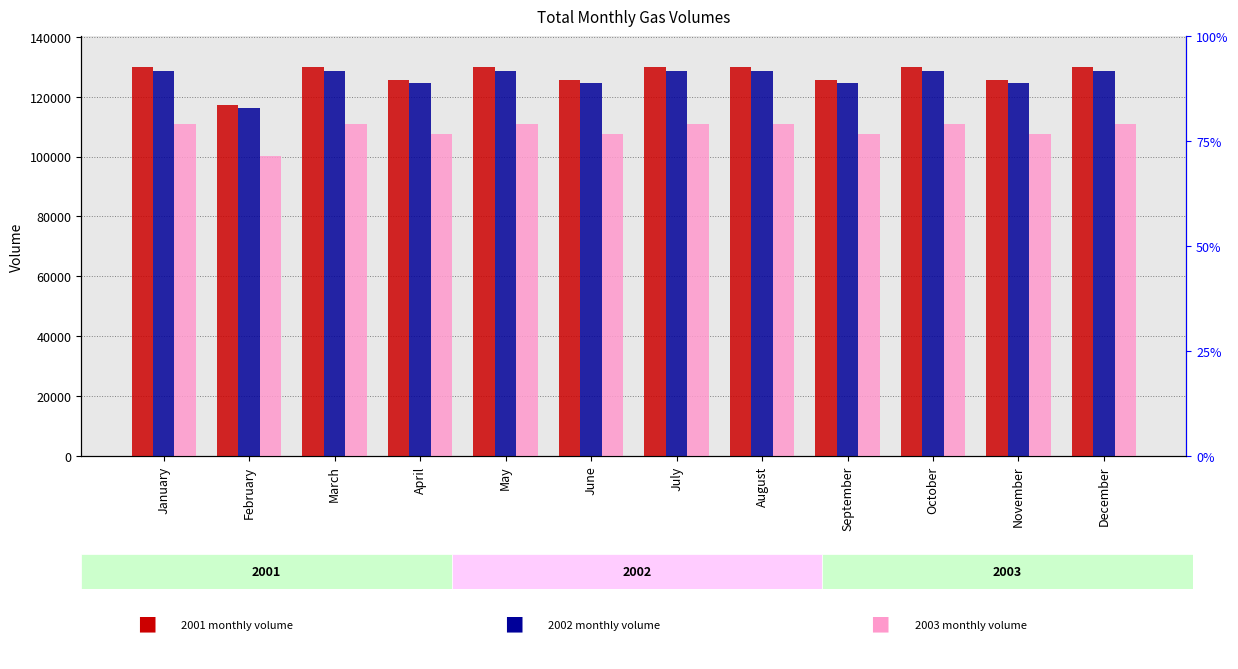

Reading left to right, list all the values displayed in this chart.

2001: January=129890	February=117320	March=129890	April=125700	May=129890	June=125700	July=129890	August=129890	September=125700	October=129890	November=125700	December=129890
2002: January=128588	February=116144	March=128588	April=124440	May=128588	June=124440	July=128588	August=128588	September=124440	October=128588	November=124440	December=128588
2003: January=111011	February=100268	March=111011	April=107430	May=111011	June=107430	July=111011	August=111011	September=107430	October=111011	November=107430	December=111011